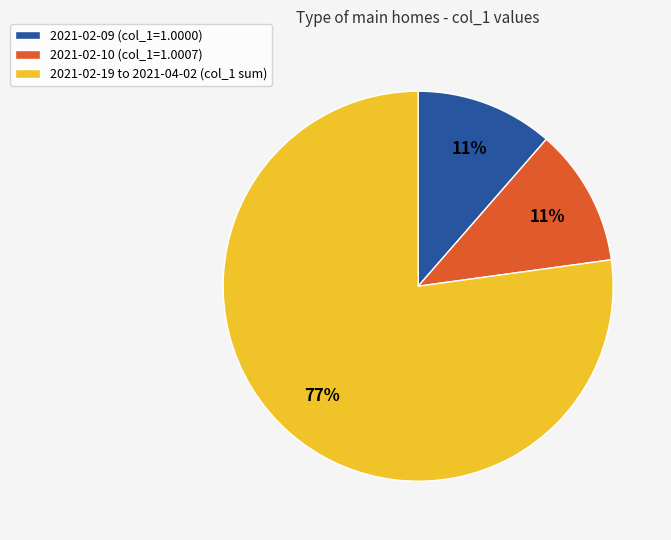

Approximately how many times larger is the value at 2021-02-10 (col_1=1.0007) compared to 2021-02-09 (col_1=1.0000)?

1.0